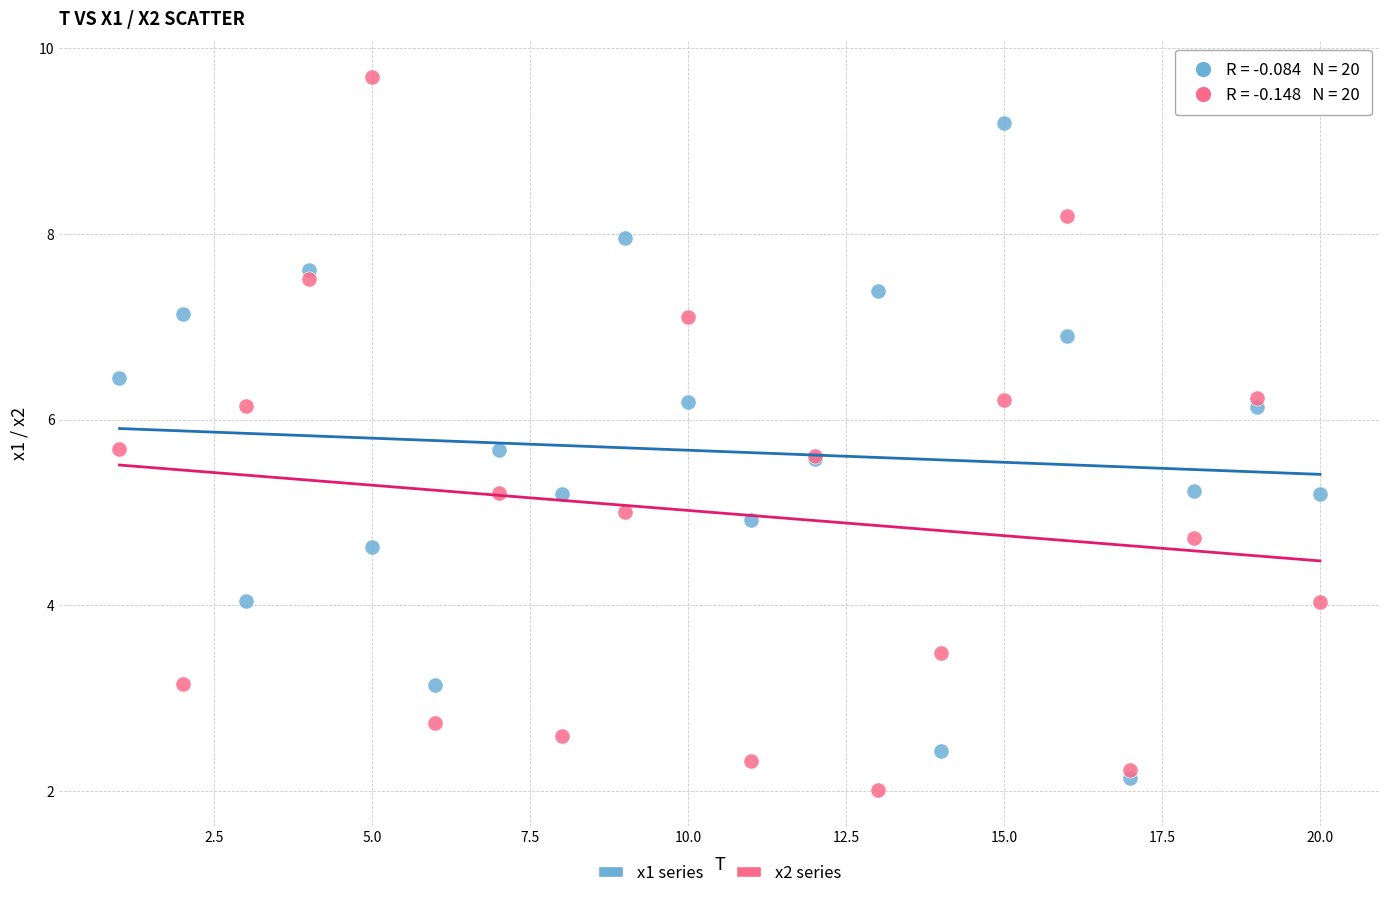

Which series reaches the maximum Y coordinate?

x2 series